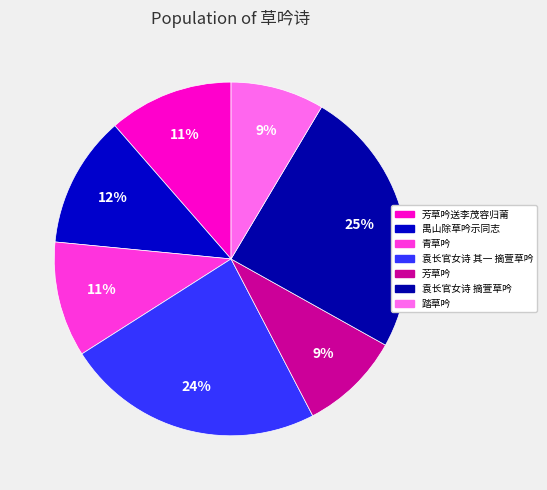

Between 青草吟 and 袁长官女诗 其一 摘萱草吟, which is larger?

袁长官女诗 其一 摘萱草吟